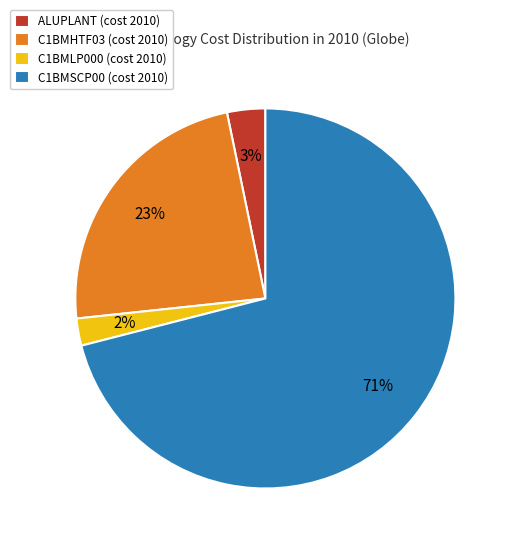

Rank the categories by value from highest to lowest.

C1BMSCP00 (cost 2010), C1BMHTF03 (cost 2010), ALUPLANT (cost 2010), C1BMLP000 (cost 2010)